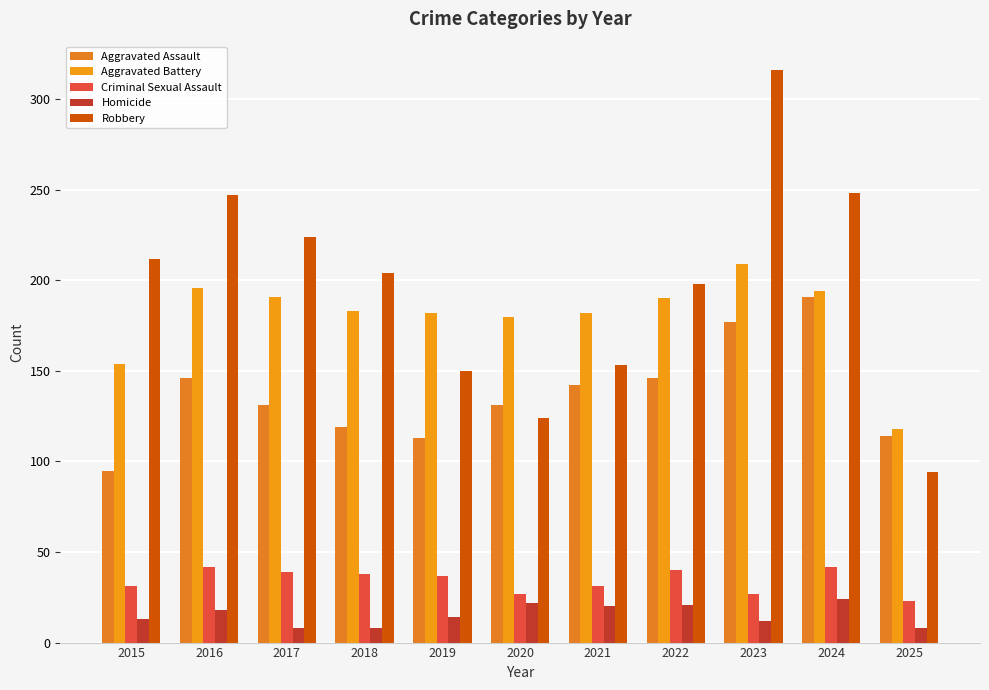

How many data points in Criminal Sexual Assault are less than 37?

5